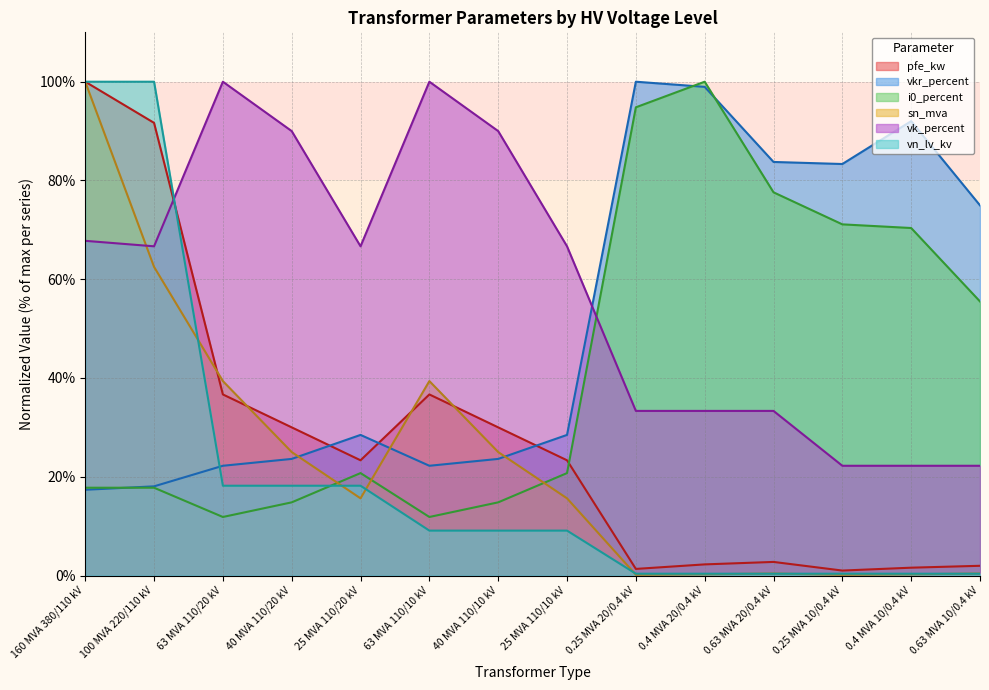

What is the sum of the pfe_kw values at 63 MVA 110/20 kV and 0.25 MVA 20/0.4 kV?

38.0